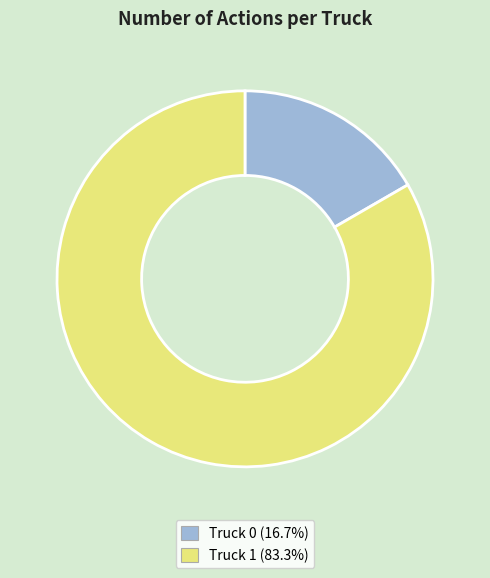

Which slice represents more than half of the pie?

Truck 1